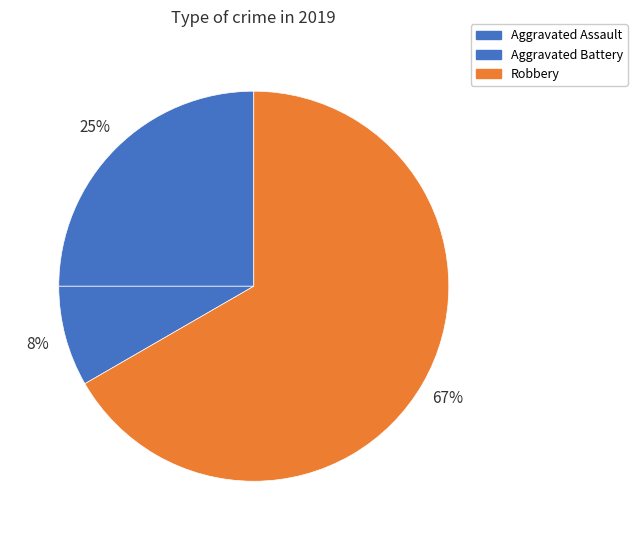

To the nearest percent, what percentage of the pie is Aggravated Battery?

8%